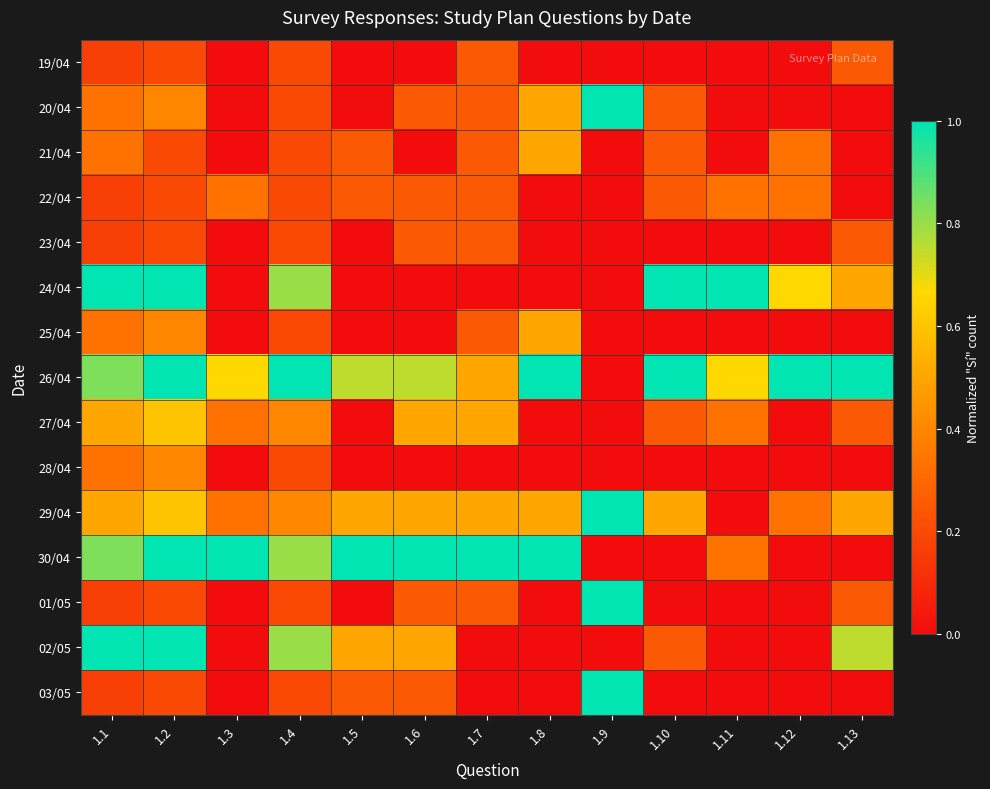

Reading left to right, transcribe all the data shown in this chart.

19/04: 1.1=0.2	1.2=0.2	1.3=0.0	1.4=0.2	1.5=0.0	1.6=0.0	1.7=0.2	1.8=0.0	1.9=0.0	1.10=0.0	1.11=0.0	1.12=0.0	1.13=0.2
20/04: 1.1=0.3	1.2=0.4	1.3=0.0	1.4=0.2	1.5=0.0	1.6=0.2	1.7=0.2	1.8=0.5	1.9=1.0	1.10=0.2	1.11=0.0	1.12=0.0	1.13=0.0
21/04: 1.1=0.3	1.2=0.2	1.3=0.0	1.4=0.2	1.5=0.2	1.6=0.0	1.7=0.2	1.8=0.5	1.9=0.0	1.10=0.2	1.11=0.0	1.12=0.3	1.13=0.0
22/04: 1.1=0.2	1.2=0.2	1.3=0.3	1.4=0.2	1.5=0.2	1.6=0.2	1.7=0.2	1.8=0.0	1.9=0.0	1.10=0.2	1.11=0.3	1.12=0.3	1.13=0.0
23/04: 1.1=0.2	1.2=0.2	1.3=0.0	1.4=0.2	1.5=0.0	1.6=0.2	1.7=0.2	1.8=0.0	1.9=0.0	1.10=0.0	1.11=0.0	1.12=0.0	1.13=0.2
24/04: 1.1=1.0	1.2=1.0	1.3=0.0	1.4=0.8	1.5=0.0	1.6=0.0	1.7=0.0	1.8=0.0	1.9=0.0	1.10=1.0	1.11=1.0	1.12=0.7	1.13=0.5
25/04: 1.1=0.3	1.2=0.4	1.3=0.0	1.4=0.2	1.5=0.0	1.6=0.0	1.7=0.2	1.8=0.5	1.9=0.0	1.10=0.0	1.11=0.0	1.12=0.0	1.13=0.0
26/04: 1.1=0.8	1.2=1.0	1.3=0.7	1.4=1.0	1.5=0.8	1.6=0.8	1.7=0.5	1.8=1.0	1.9=0.0	1.10=1.0	1.11=0.7	1.12=1.0	1.13=1.0
27/04: 1.1=0.5	1.2=0.6	1.3=0.3	1.4=0.4	1.5=0.0	1.6=0.5	1.7=0.5	1.8=0.0	1.9=0.0	1.10=0.2	1.11=0.3	1.12=0.0	1.13=0.2
28/04: 1.1=0.3	1.2=0.4	1.3=0.0	1.4=0.2	1.5=0.0	1.6=0.0	1.7=0.0	1.8=0.0	1.9=0.0	1.10=0.0	1.11=0.0	1.12=0.0	1.13=0.0
29/04: 1.1=0.5	1.2=0.6	1.3=0.3	1.4=0.4	1.5=0.5	1.6=0.5	1.7=0.5	1.8=0.5	1.9=1.0	1.10=0.5	1.11=0.0	1.12=0.3	1.13=0.5
30/04: 1.1=0.8	1.2=1.0	1.3=1.0	1.4=0.8	1.5=1.0	1.6=1.0	1.7=1.0	1.8=1.0	1.9=0.0	1.10=0.0	1.11=0.3	1.12=0.0	1.13=0.0
01/05: 1.1=0.2	1.2=0.2	1.3=0.0	1.4=0.2	1.5=0.0	1.6=0.2	1.7=0.2	1.8=0.0	1.9=1.0	1.10=0.0	1.11=0.0	1.12=0.0	1.13=0.2
02/05: 1.1=1.0	1.2=1.0	1.3=0.0	1.4=0.8	1.5=0.5	1.6=0.5	1.7=0.0	1.8=0.0	1.9=0.0	1.10=0.2	1.11=0.0	1.12=0.0	1.13=0.8
03/05: 1.1=0.2	1.2=0.2	1.3=0.0	1.4=0.2	1.5=0.2	1.6=0.2	1.7=0.0	1.8=0.0	1.9=1.0	1.10=0.0	1.11=0.0	1.12=0.0	1.13=0.0